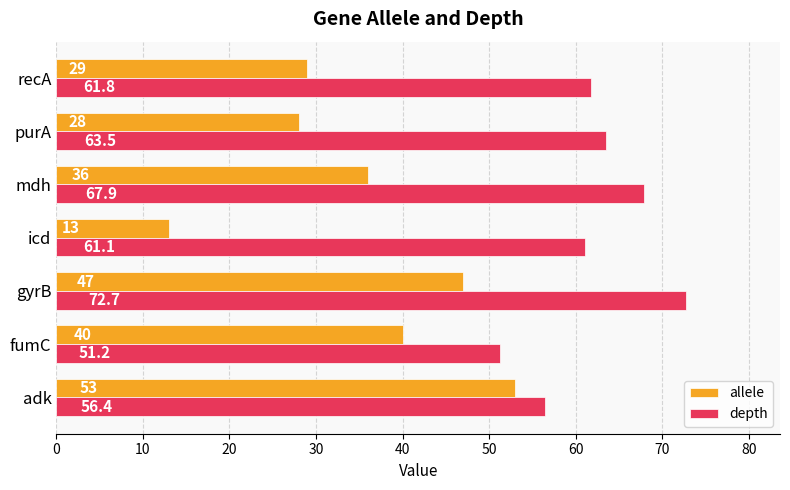

Which series has the largest total across all categories?

depth